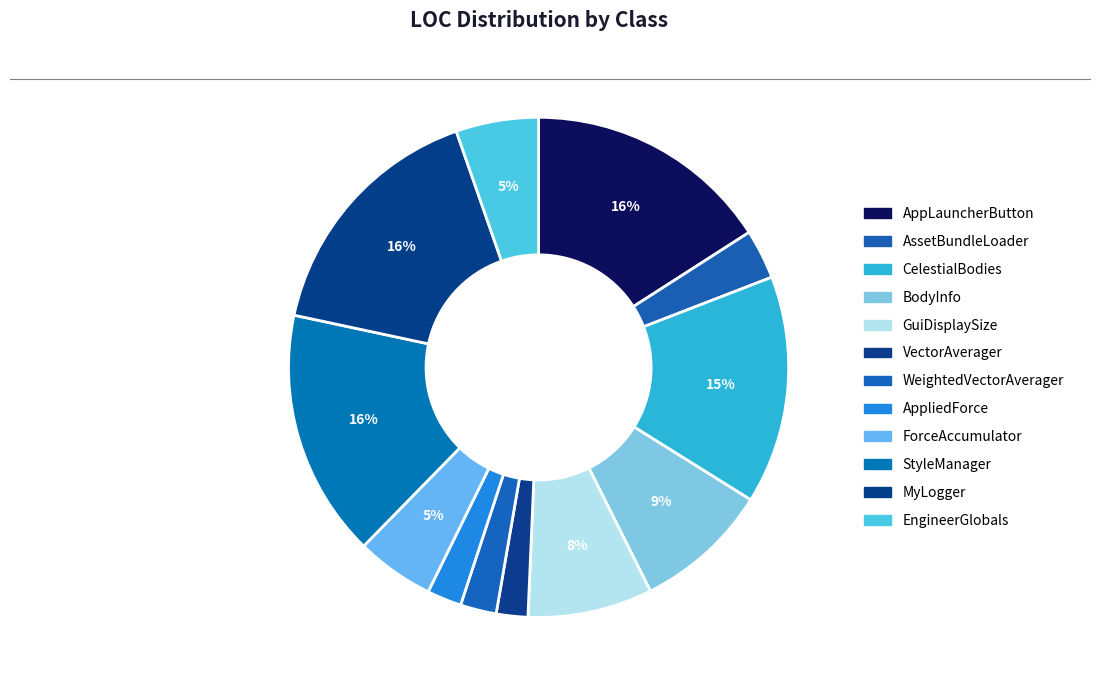

Which category has the biggest portion of the pie?

MyLogger